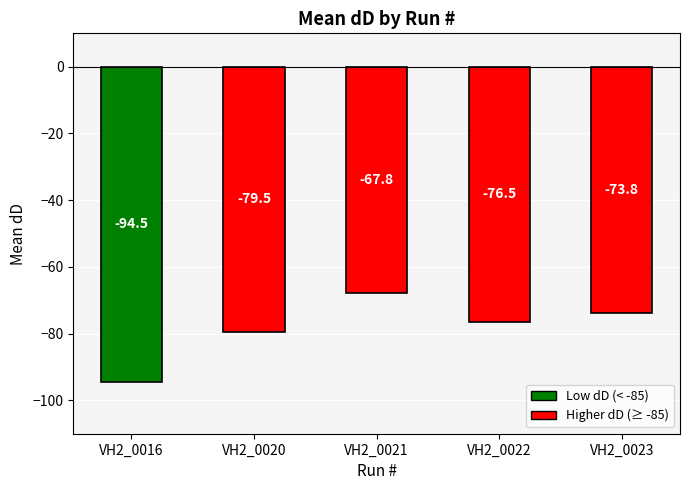

What is the value of the 5th bar from the left?

-73.8